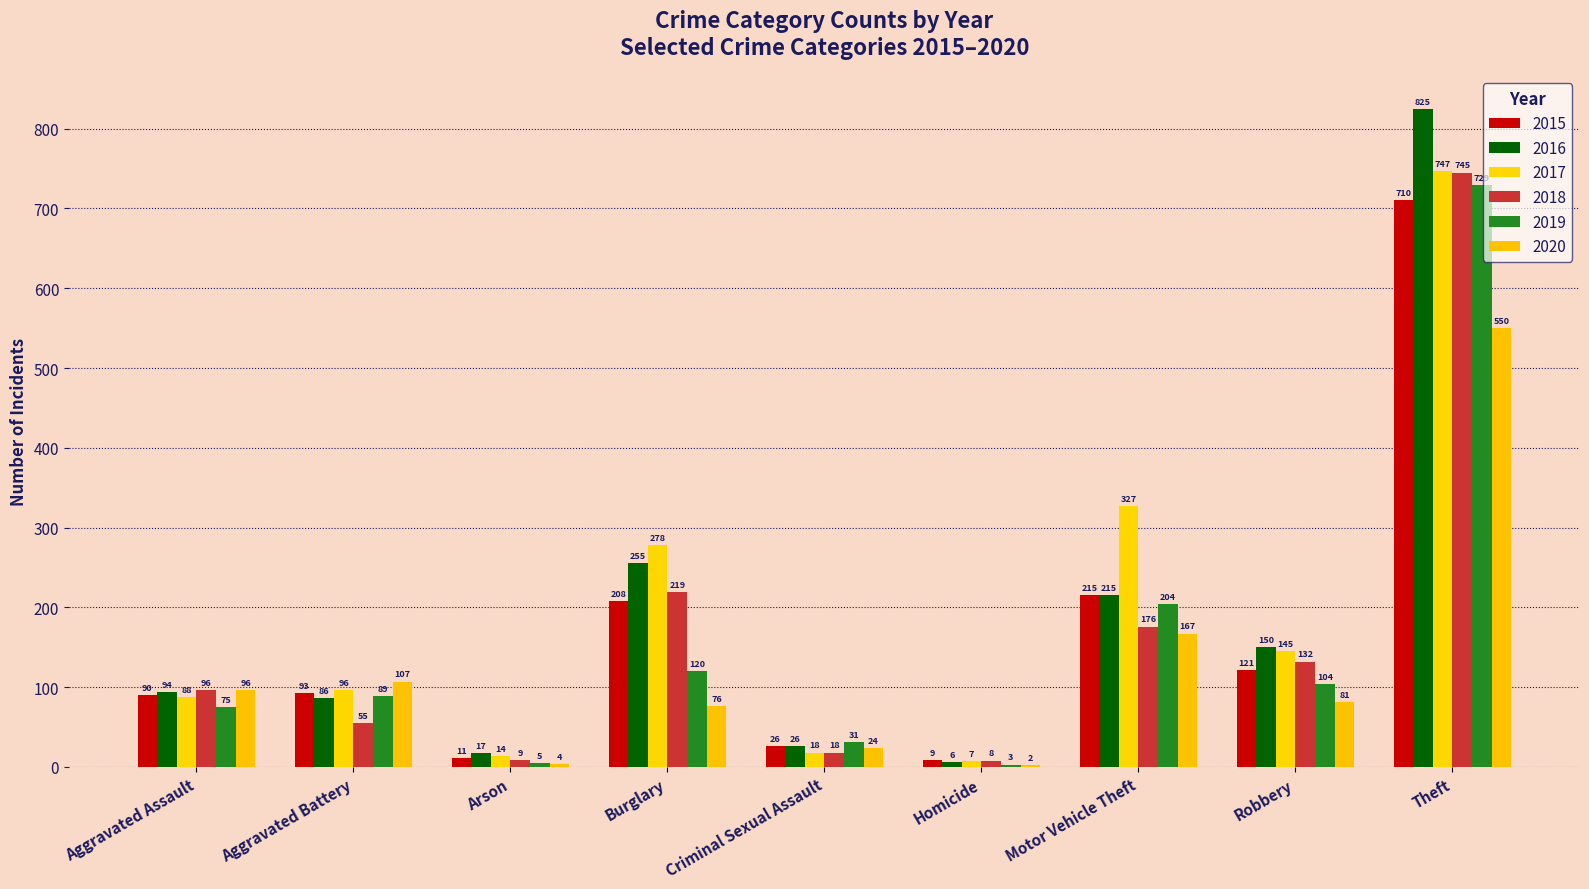

True or false: 2019 has a value of 5 at Homicide.

False